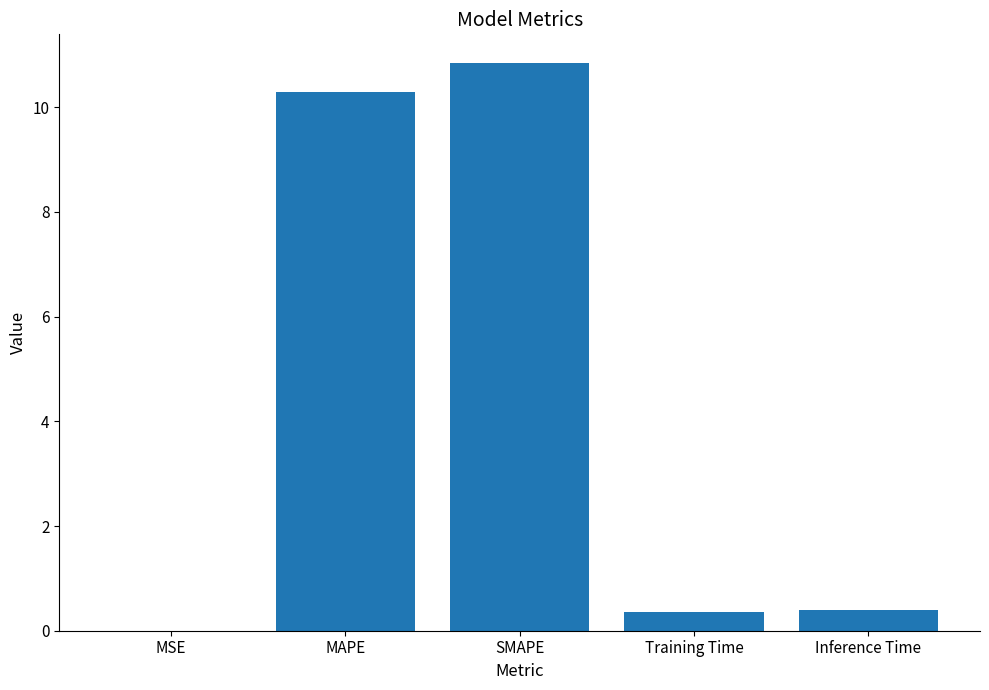

Read the value at MAPE.

10.3